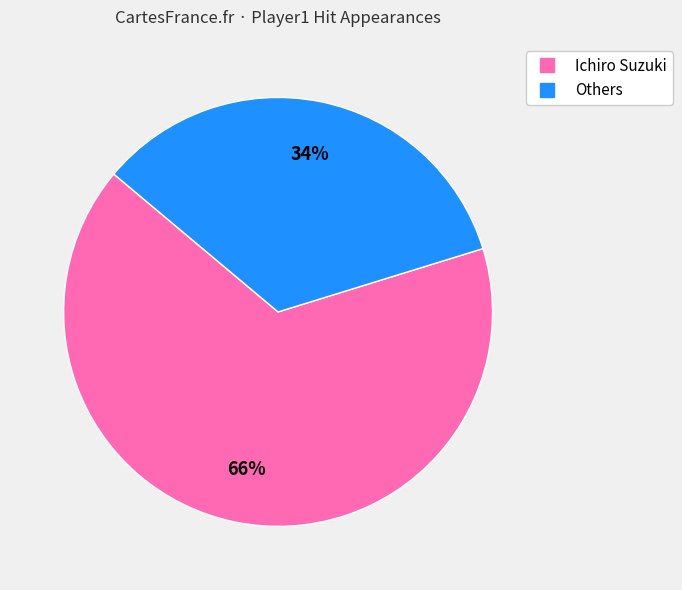

Is there a majority slice in this chart?

Yes